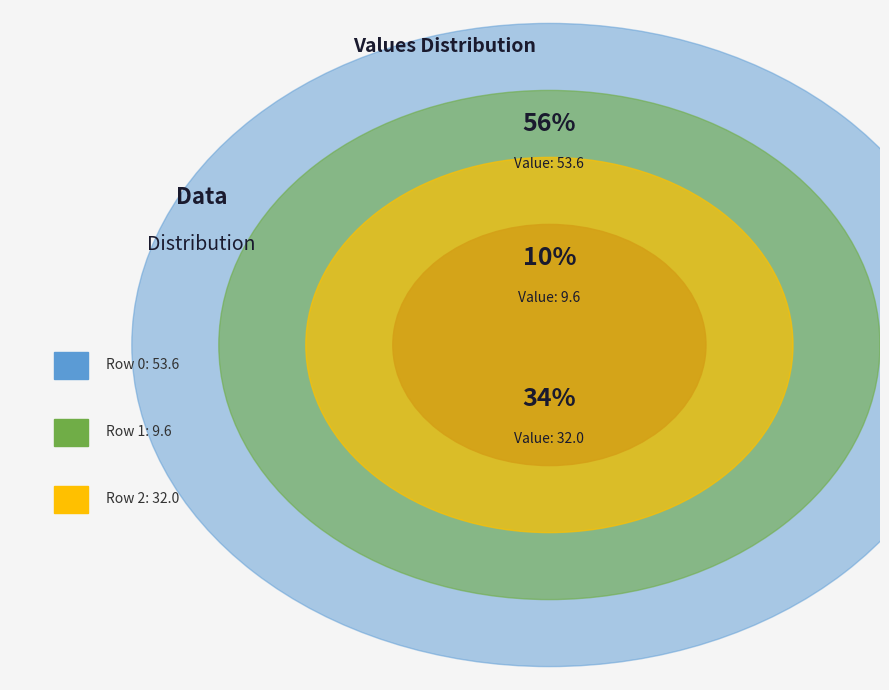

To the nearest percent, what is the average slice percentage?

33%